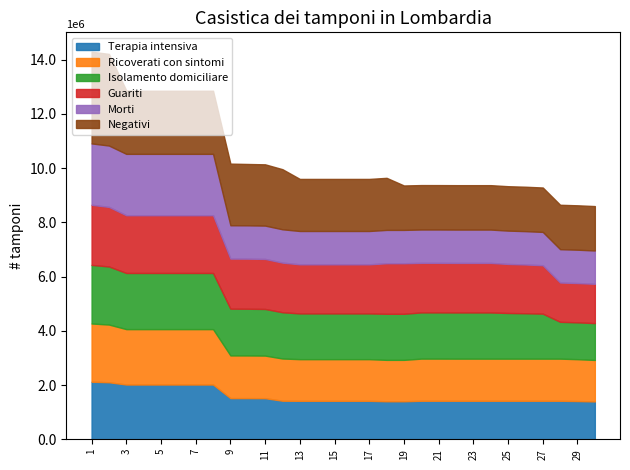

What is the value of the Isolamento domiciliare point at the 24th from the left?

1.7